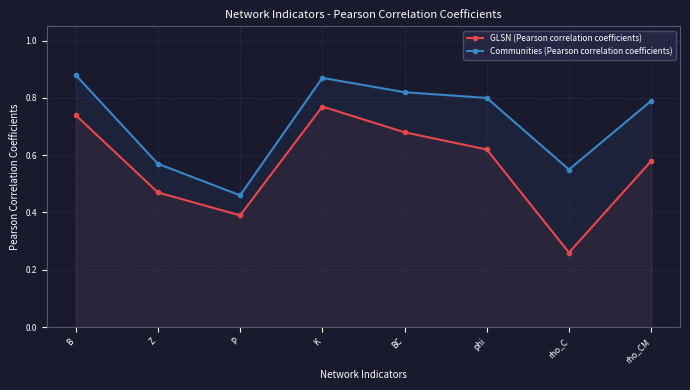

Between phi and rho_C, which series saw the biggest shift?

GLSN (Pearson correlation coefficients)